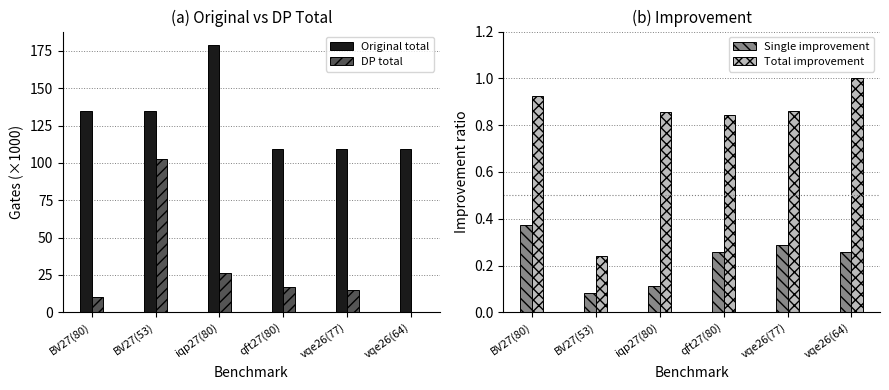

At how many categories does at least one series exceed 4?

6